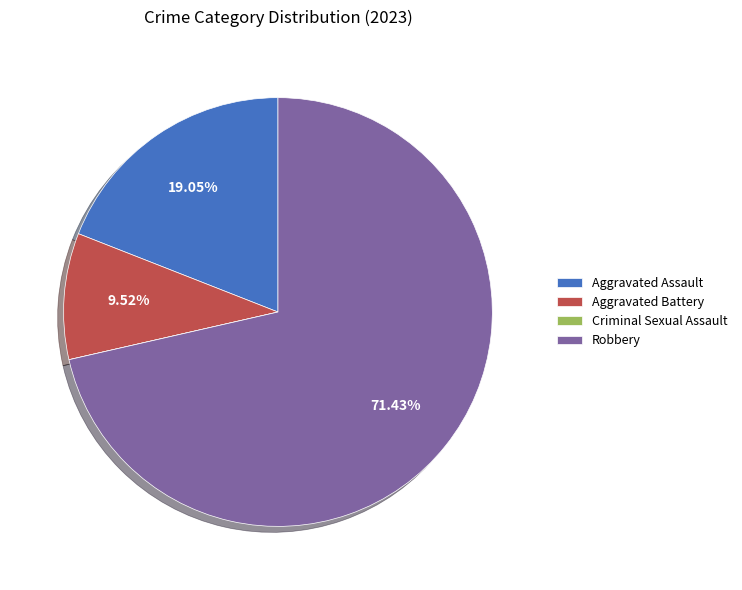

What is the largest slice in the pie chart?

Robbery